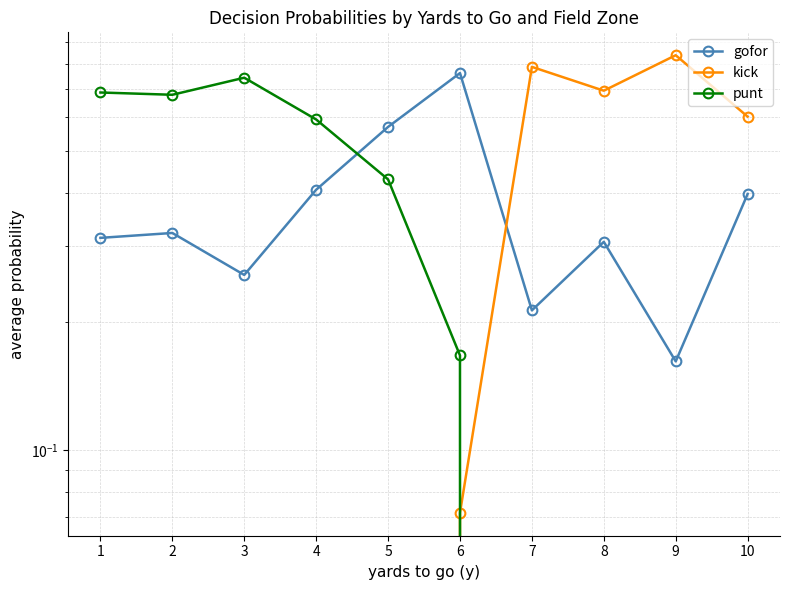

List the labels in order of gofor value, largest first.

6, 5, 4, 10, 2, 1, 8, 3, 7, 9